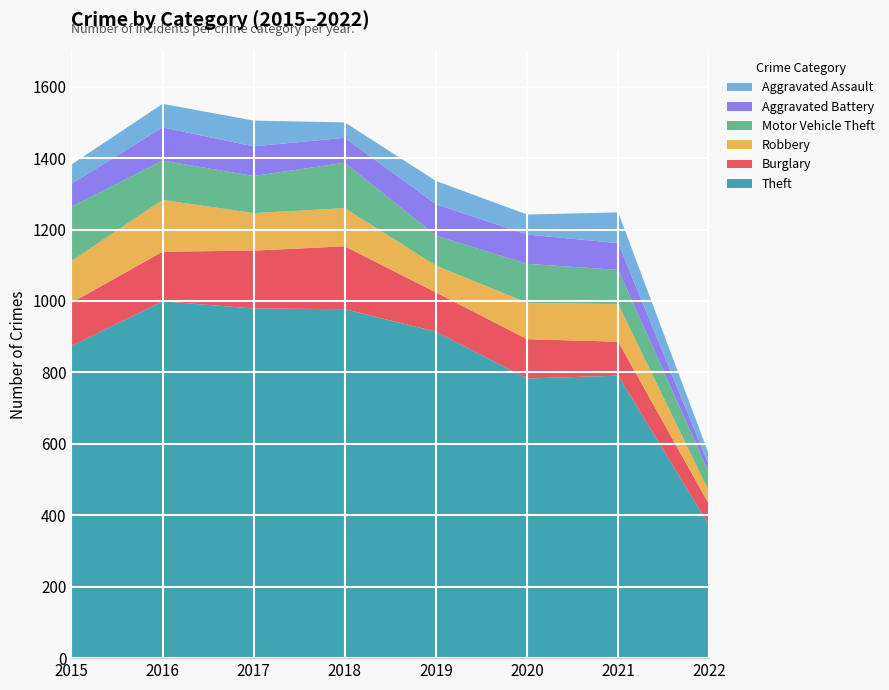

Reading left to right, transcribe all the data shown in this chart.

Theft: 874	999	979	977	914	783	791	371
Burglary: 121	139	162	176	110	110	95	58
Robbery: 117	145	105	107	75	102	105	36
Motor Vehicle Theft: 152	110	104	127	84	109	96	52
Aggravated Battery: 64	93	83	70	88	82	75	21
Aggravated Assault: 54	66	72	43	65	56	86	29